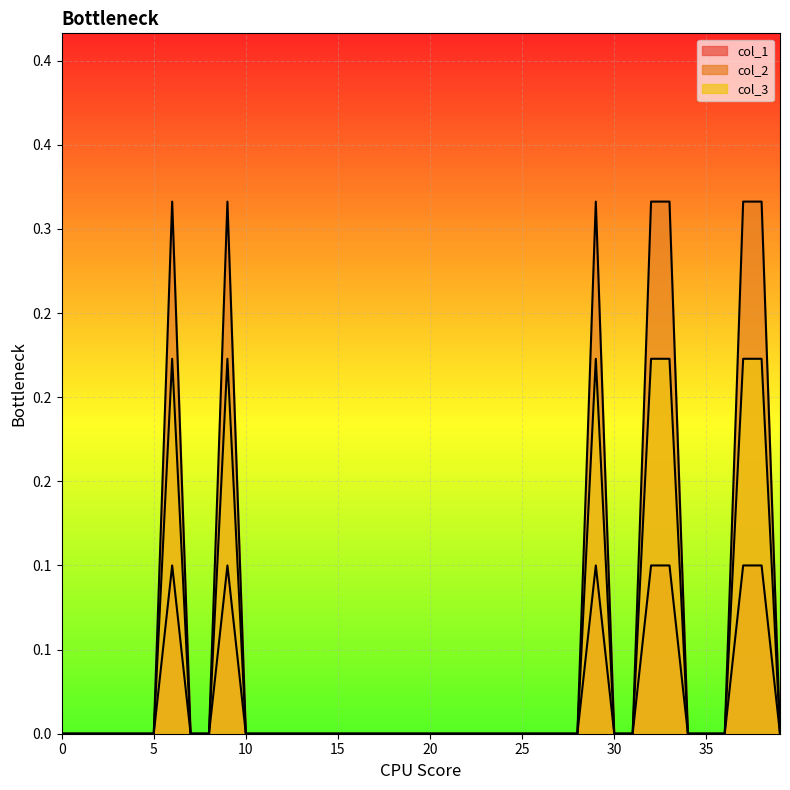

True or false: col_3 and col_1 cross at least once.

False